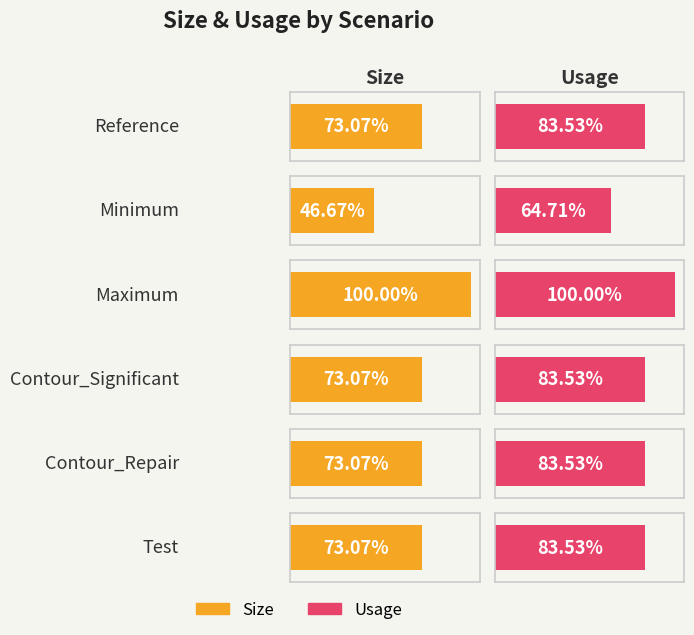

What is the label of the 2nd bar from the left?

Minimum